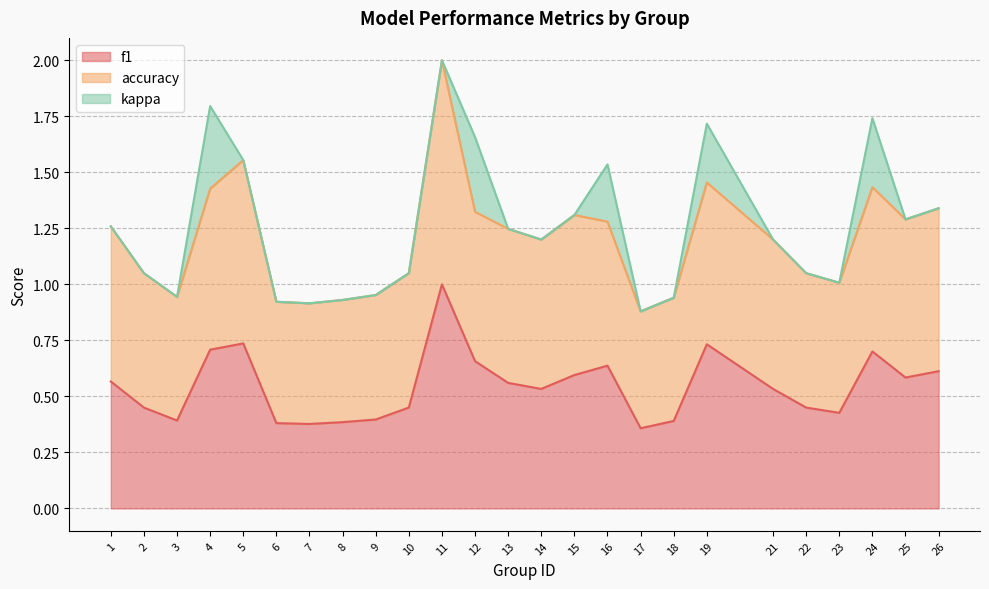

True or false: f1 and accuracy cross at least once.

False